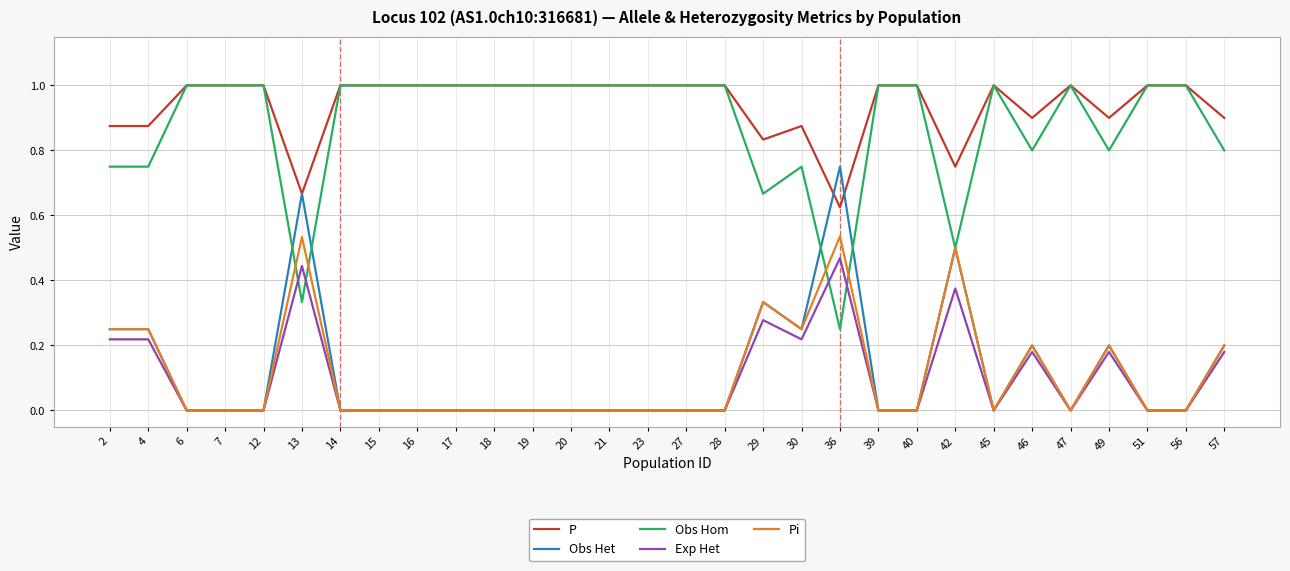

How many times do Exp Het and Obs Hom cross each other?

4